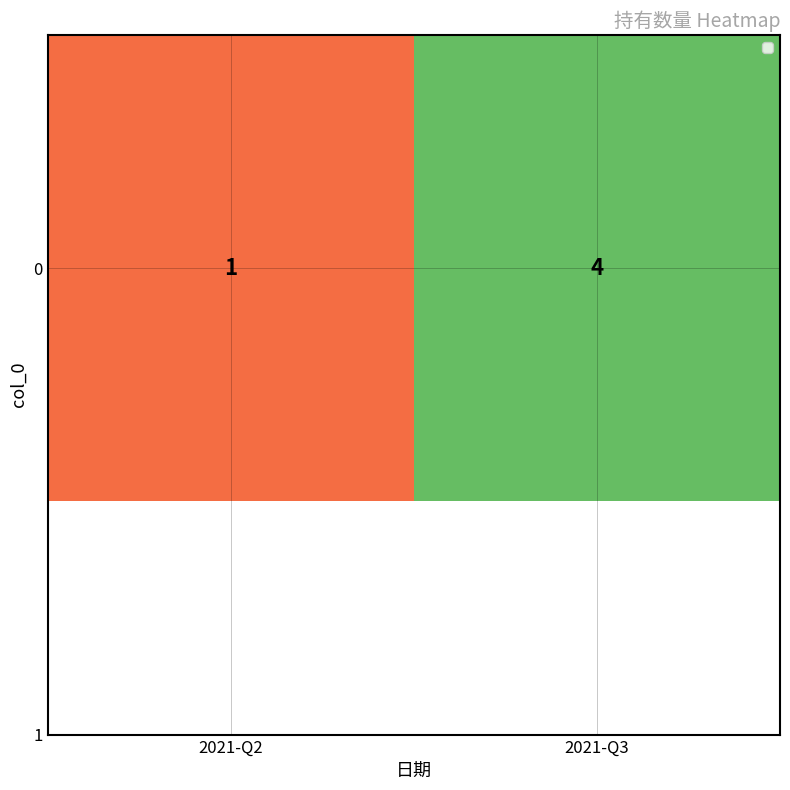

At which label is the value closest to 2?

2021-Q2